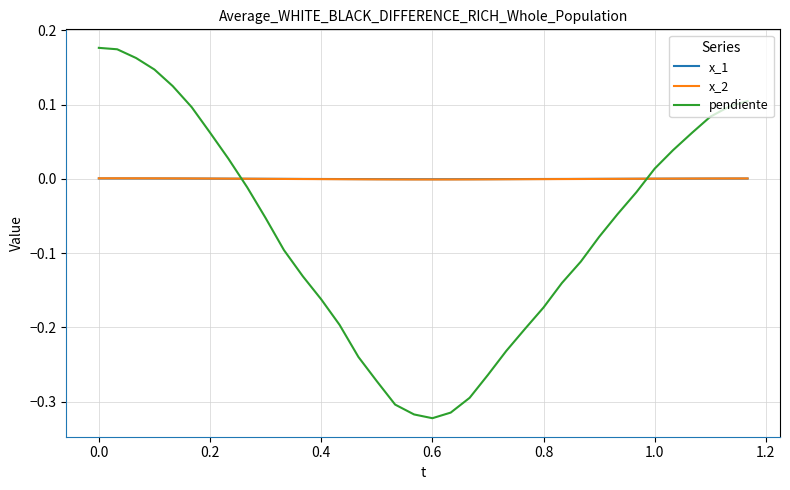

Which series has the widest spread of values?

pendiente